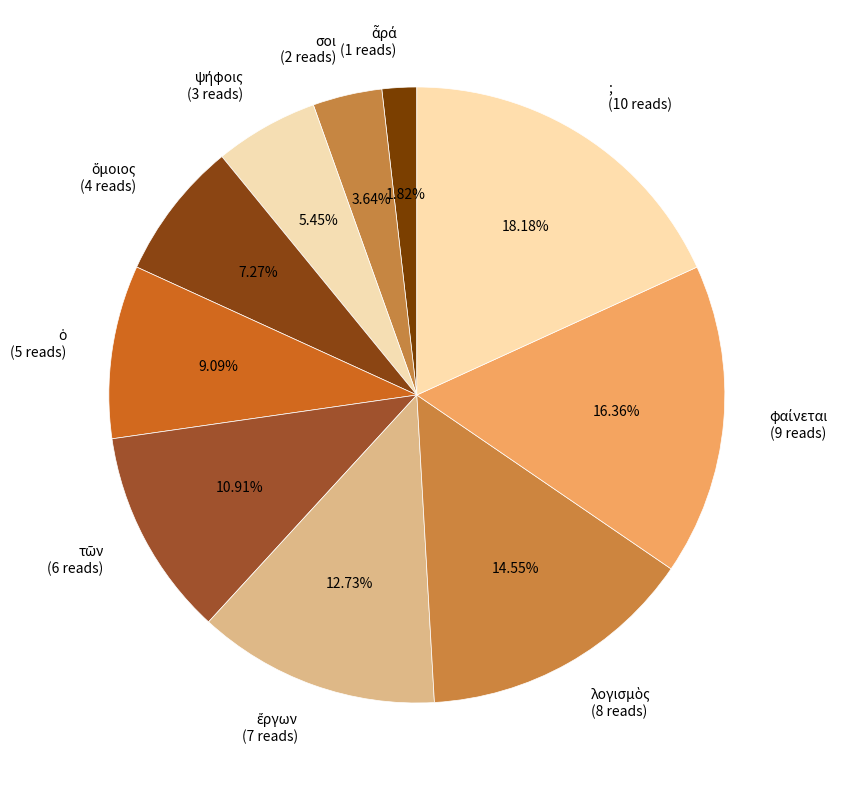

Which has a higher value, σοι (2 reads) or ; (10 reads)?

; (10 reads)